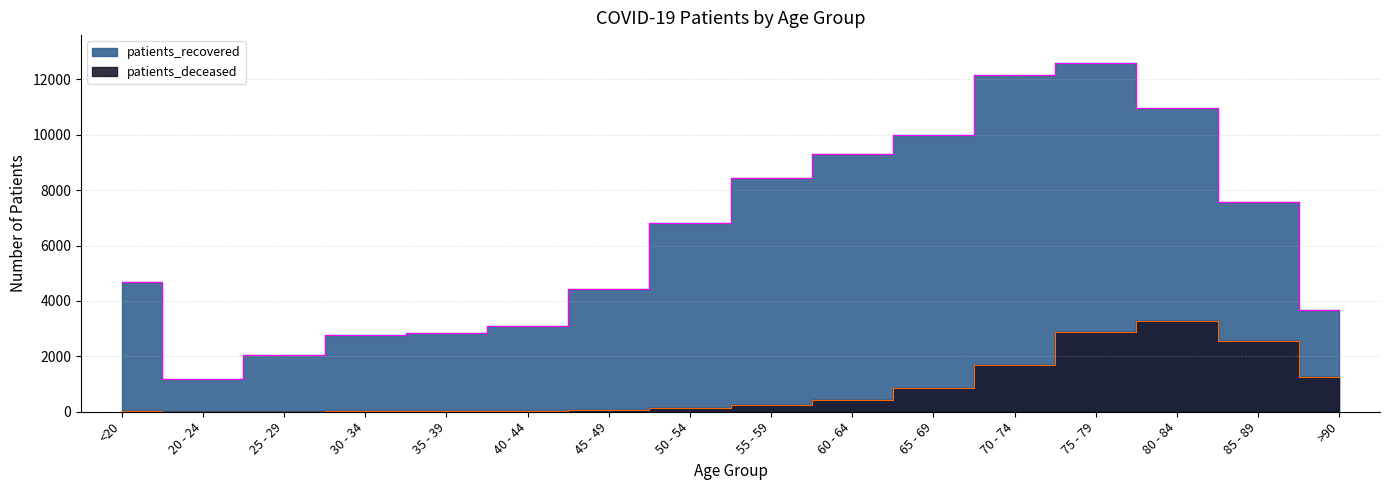

What is the sum of the patients_deceased values at 55 - 59 and >90?

1469